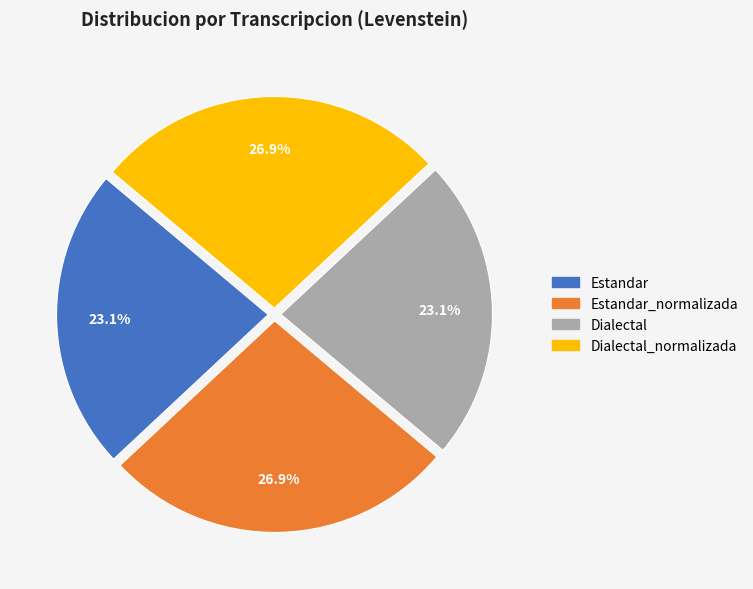

Is there any slice that represents more than half of the pie?

No